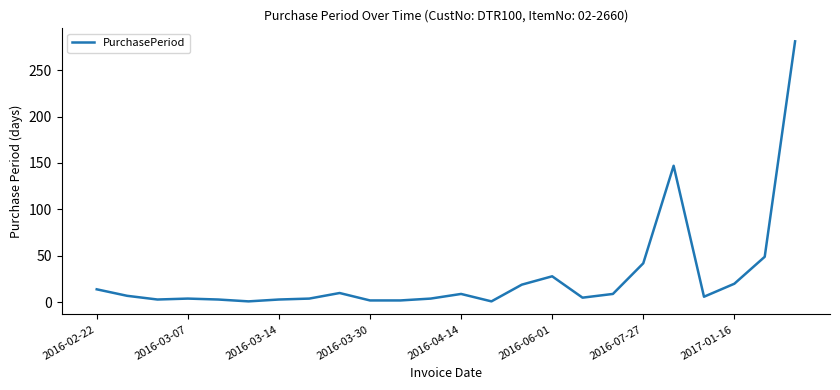

Count the number of categories in the chart.

24